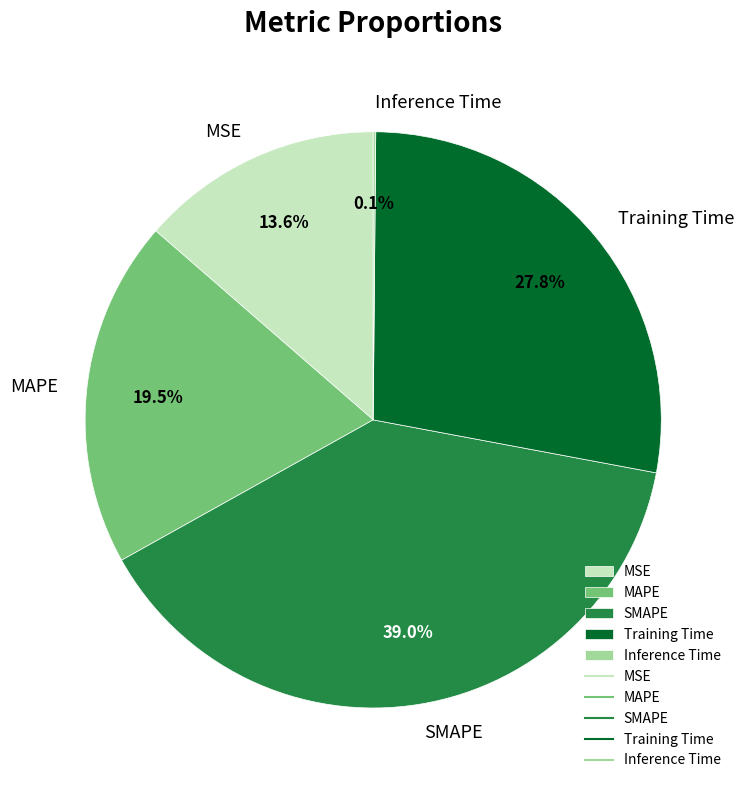

What percentage is the Training Time slice, to the nearest percent?

28%